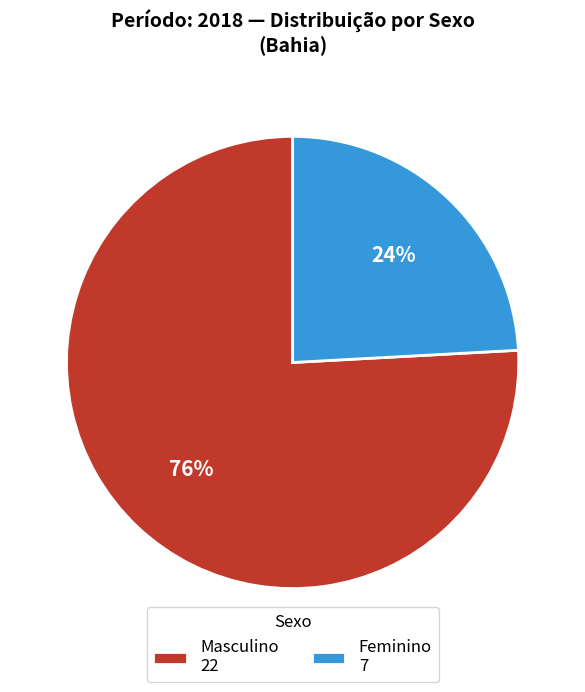

Count the number of slices in the pie.

2